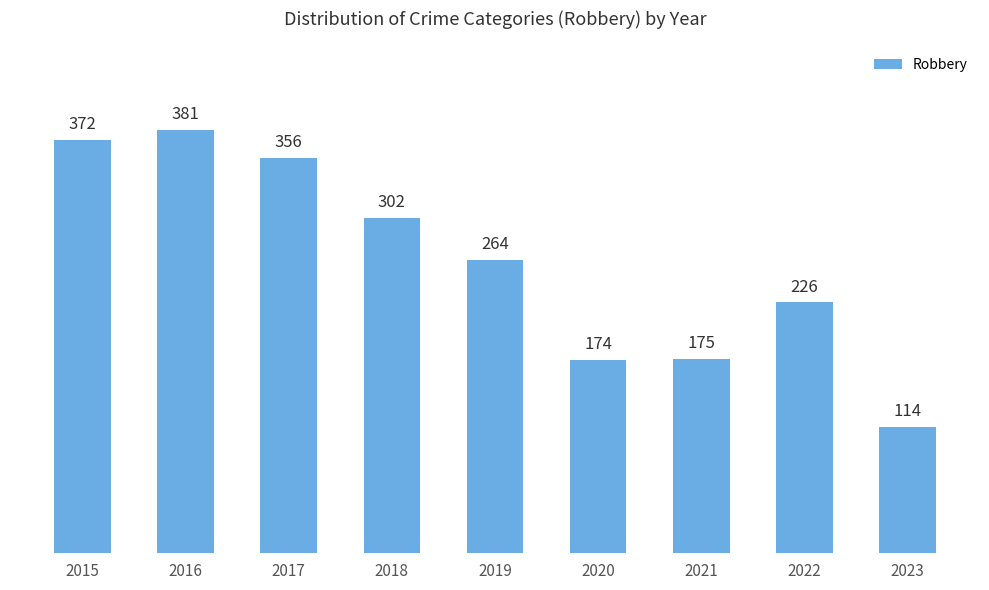

What is the sum of all values?

2364